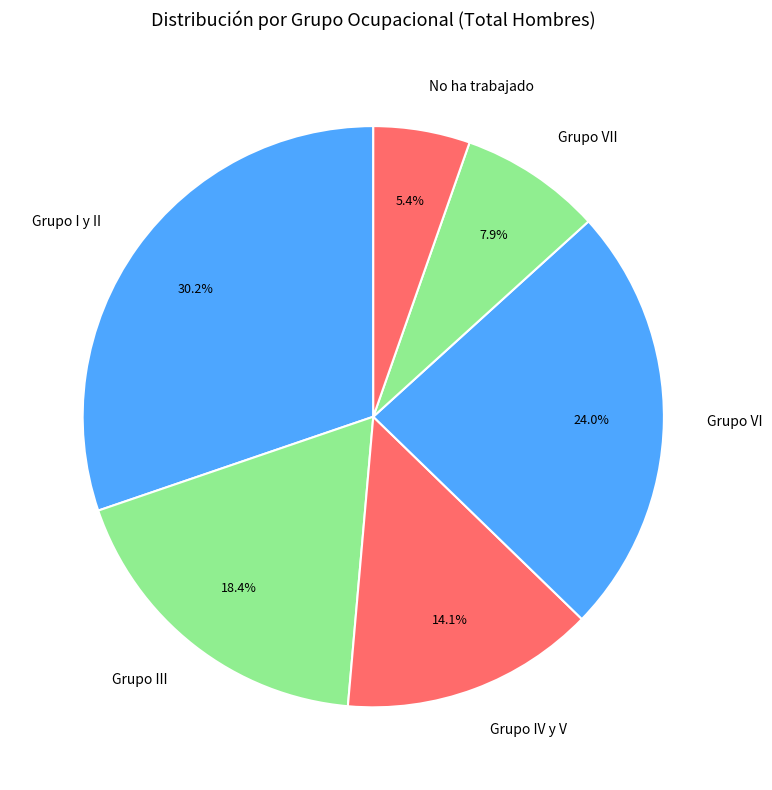

What percentage is NOT represented by Grupo VII?

92.1%